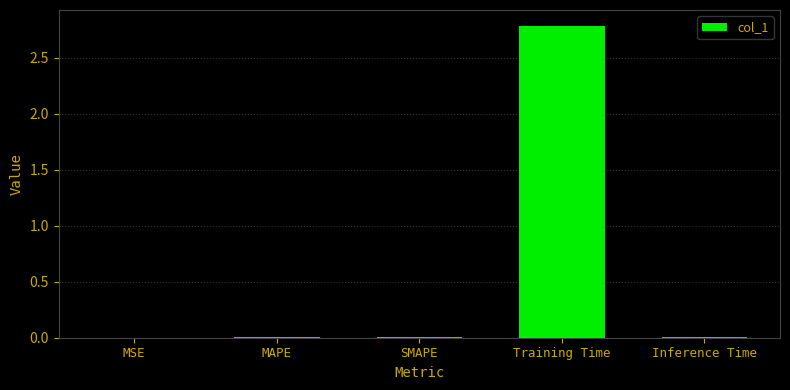

What is the maximum value shown in the chart?

2.8